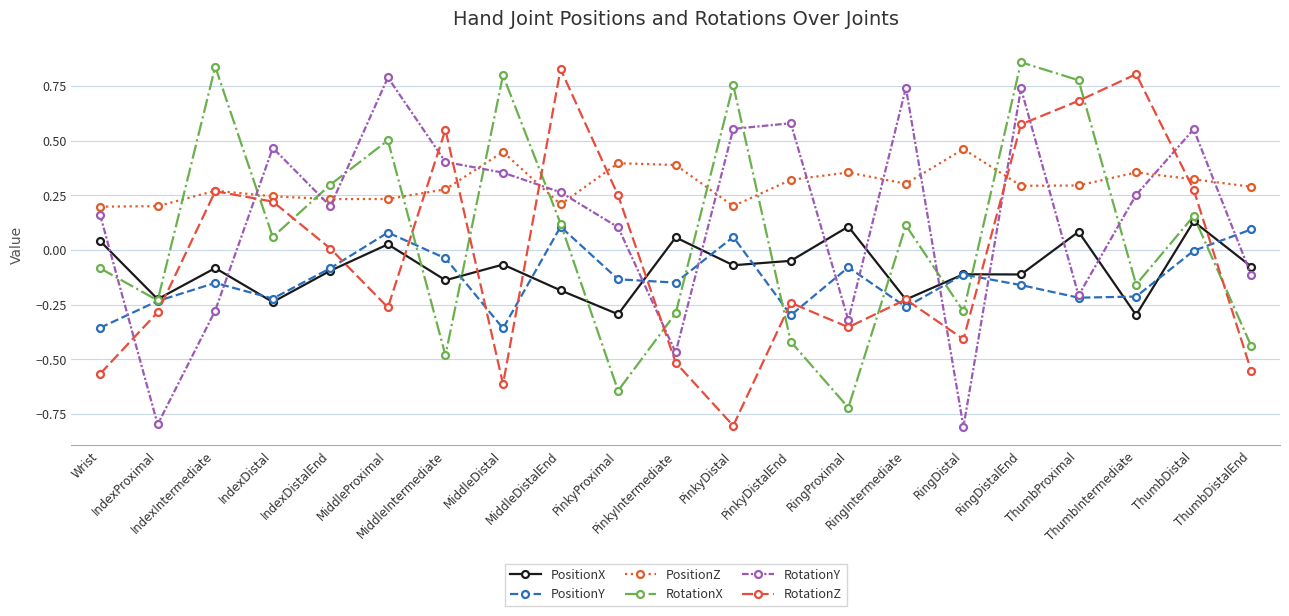

After their last crossing, which series has the higher values: PositionZ or RotationZ?

PositionZ